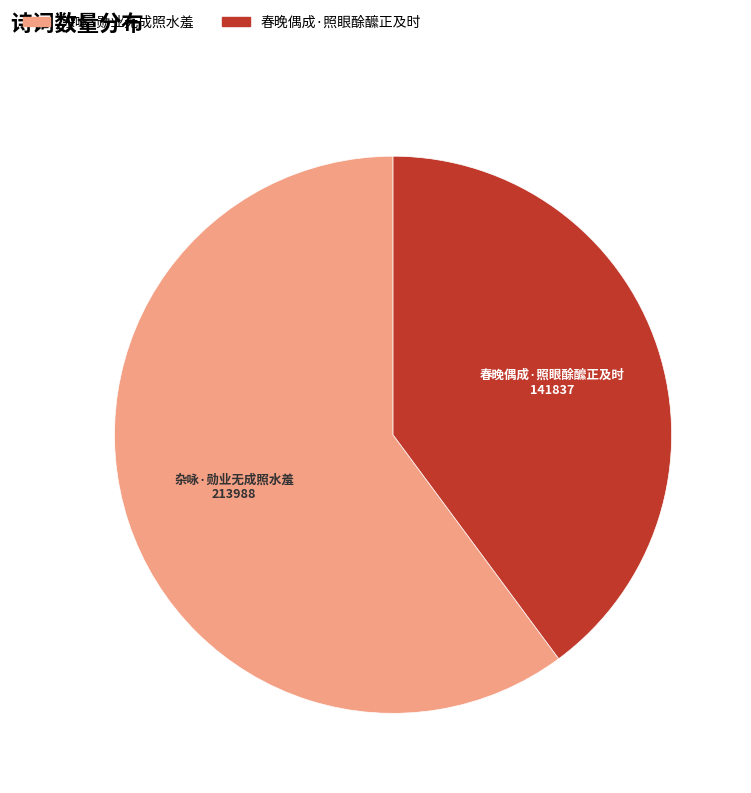

Which slice is the smallest?

春晚偶成·照眼酴醿正及时